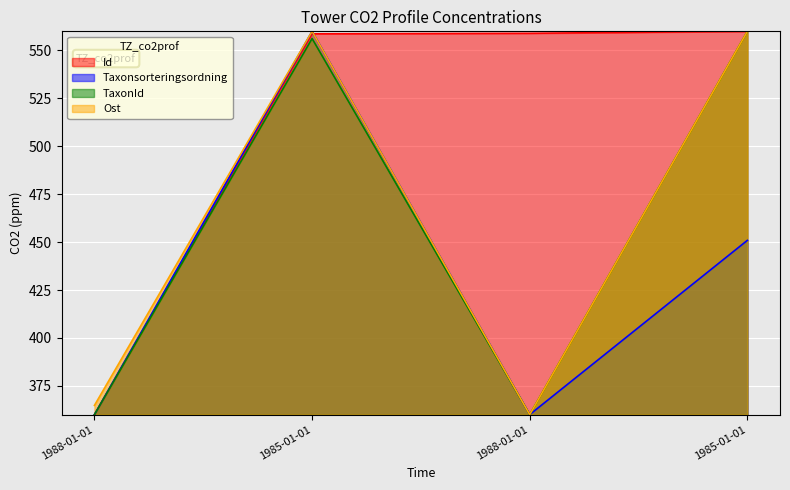

Does the chart display data point markers on the line(s)?

No